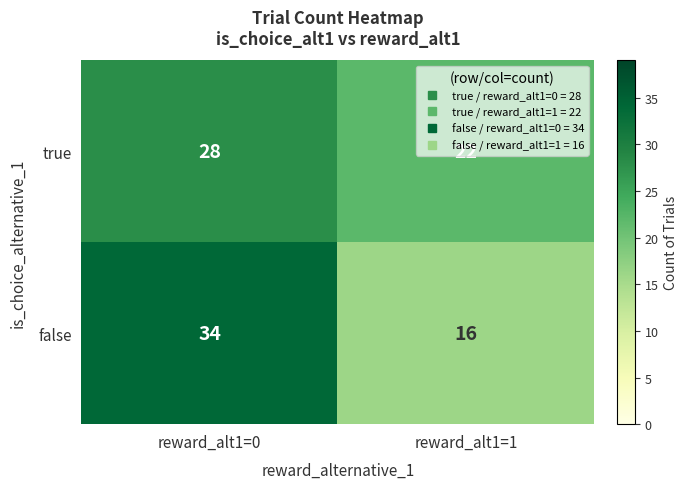

Which series has the largest range (max minus min)?

false